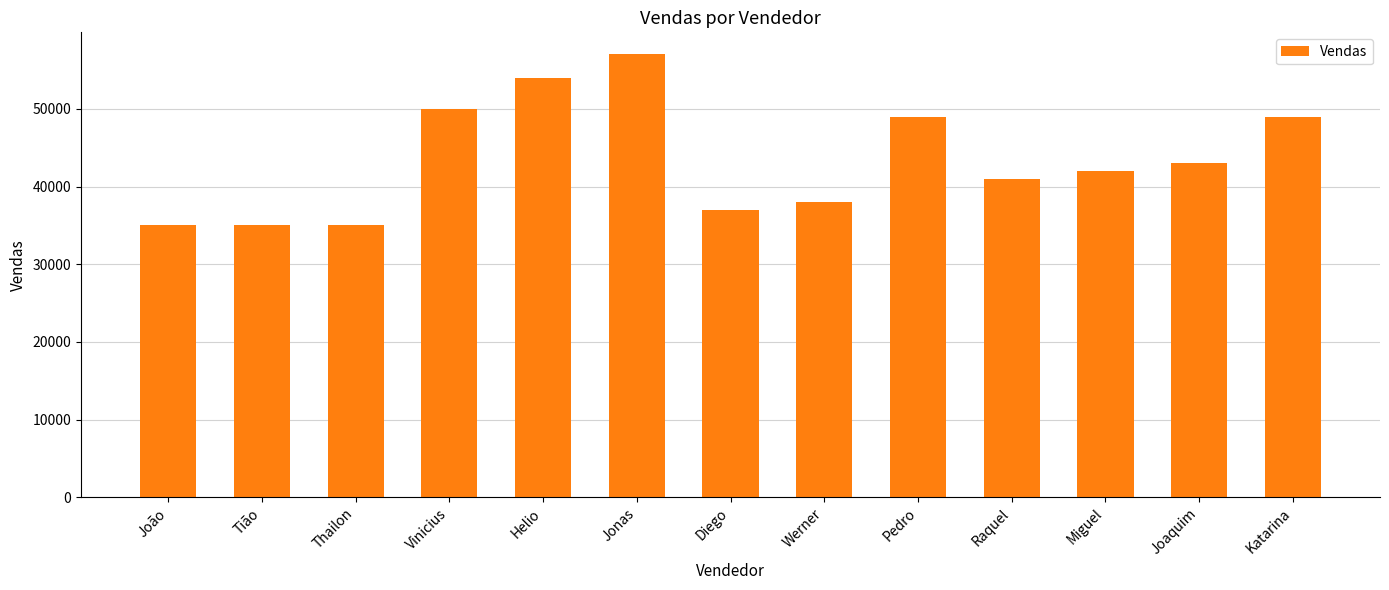

What is the label of the 6th bar from the left?

Jonas